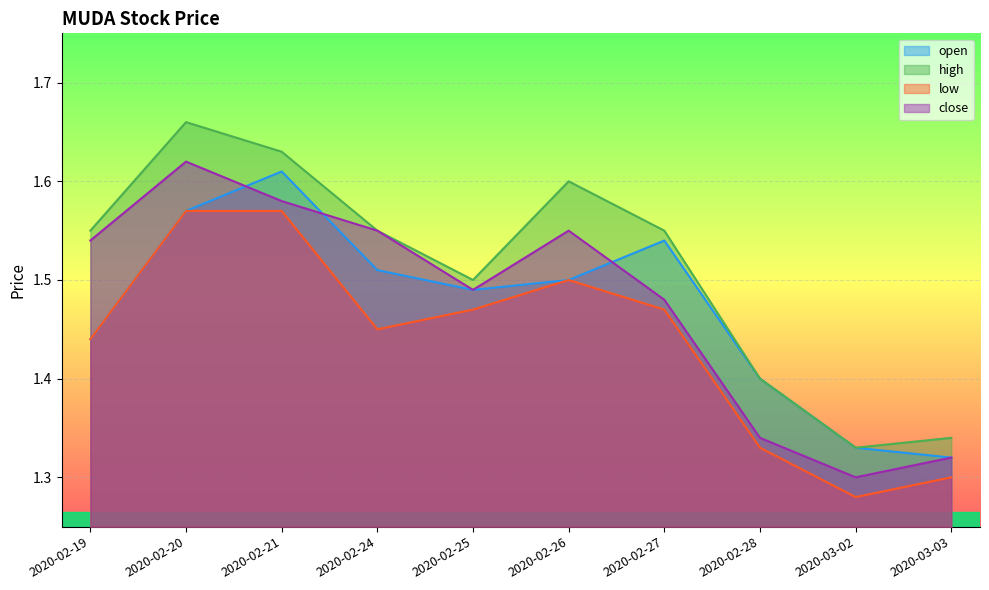

What are all the series names shown in the legend?

open, high, low, close